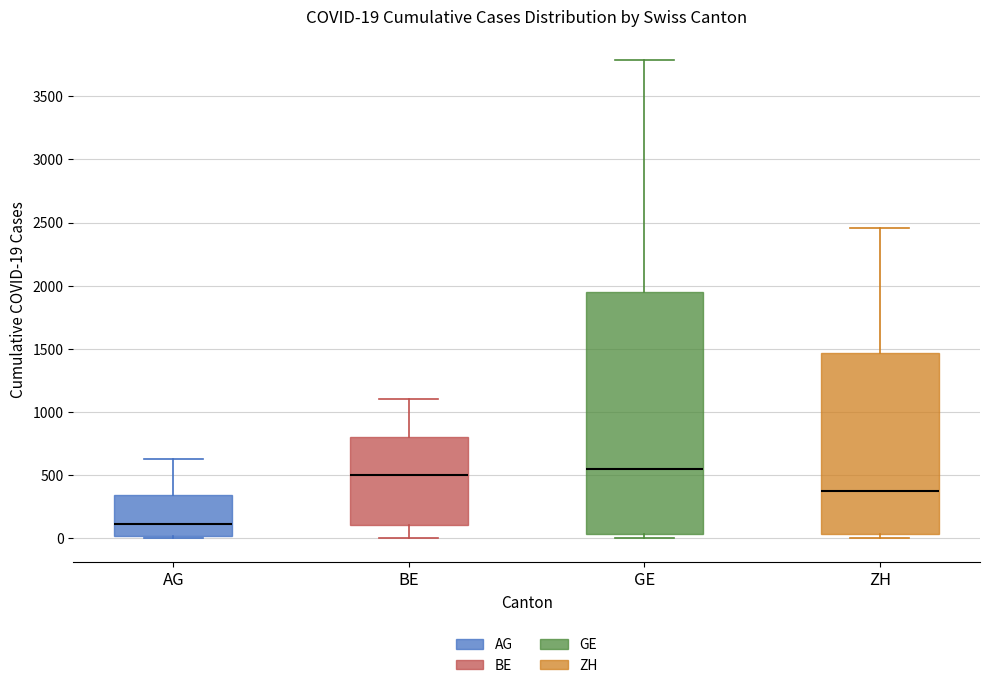

Comparing the boxes themselves (not the whiskers), which one is the tallest?

GE